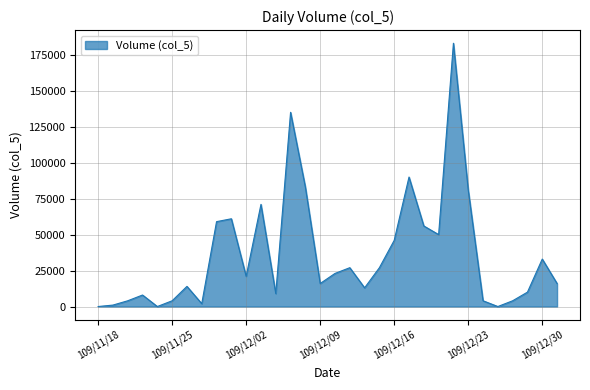

What is the difference between the maximum and minimum values?

183000